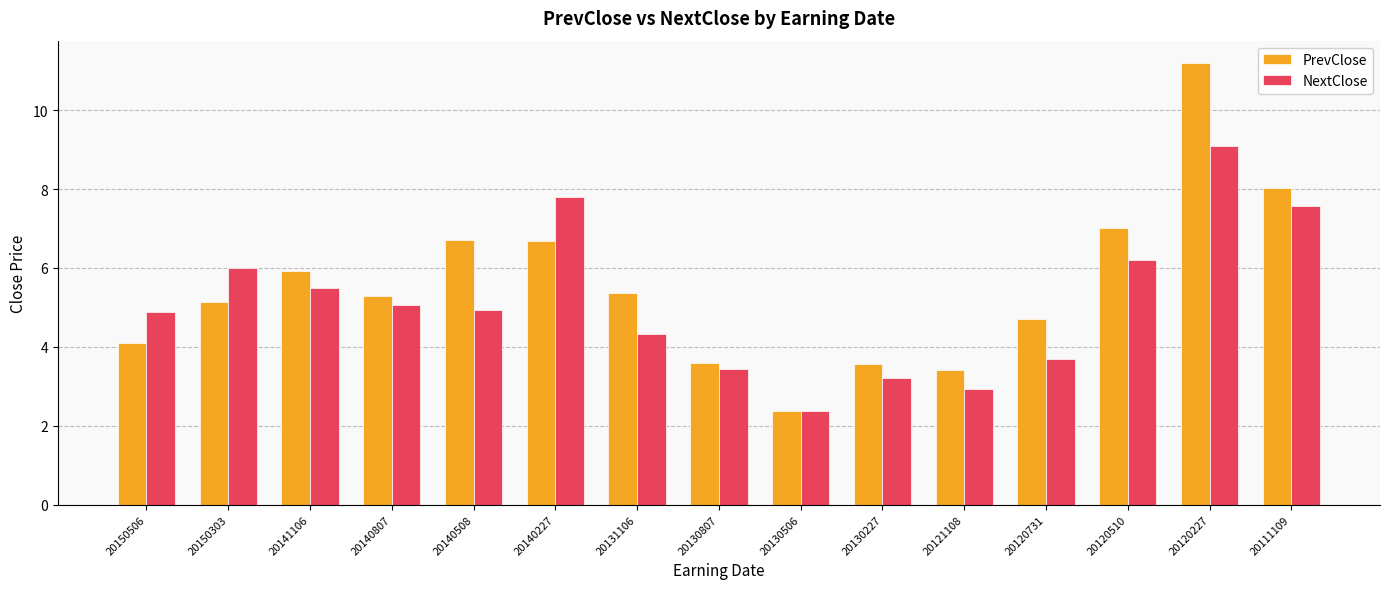

What is the minimum value for PrevClose?

2.4